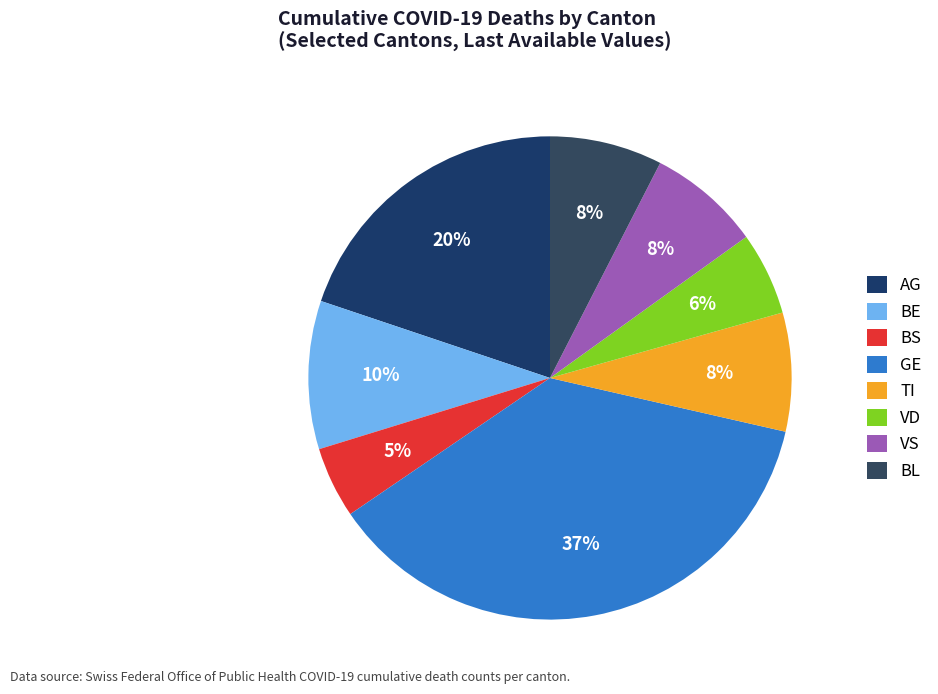

How many slices are in this pie chart?

8